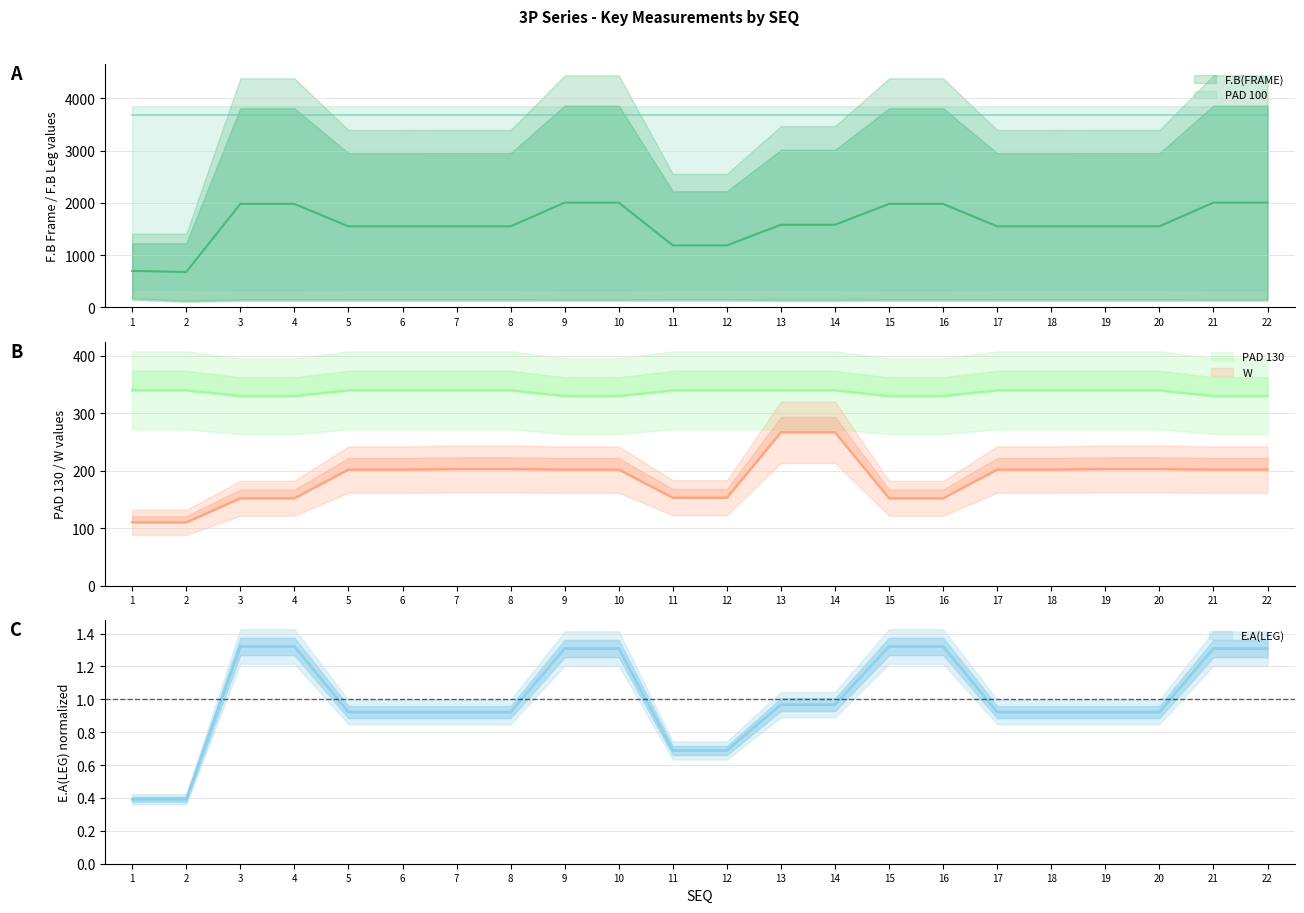

How many interior local valleys does the F.B(FRAME) series have?

1